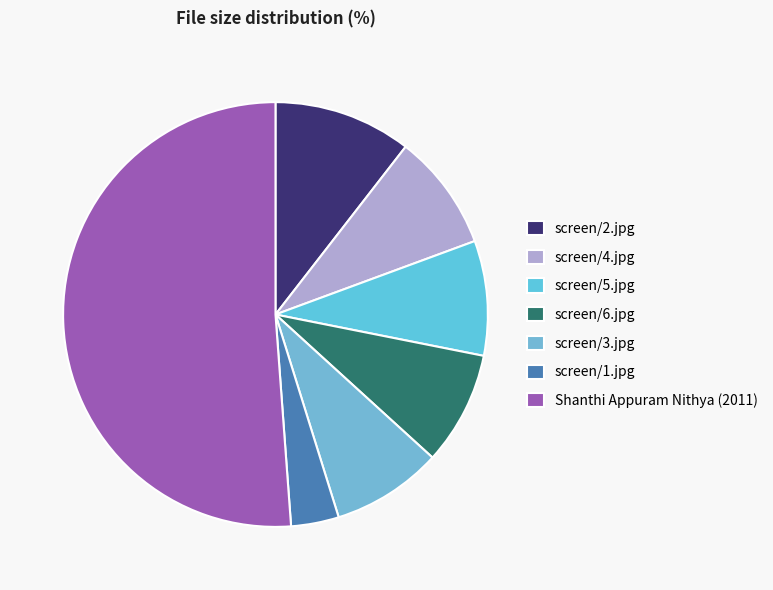

Rank the categories by value from lowest to highest.

screen/1.jpg, screen/3.jpg, screen/6.jpg, screen/5.jpg, screen/4.jpg, screen/2.jpg, Shanthi Appuram Nithya (2011)